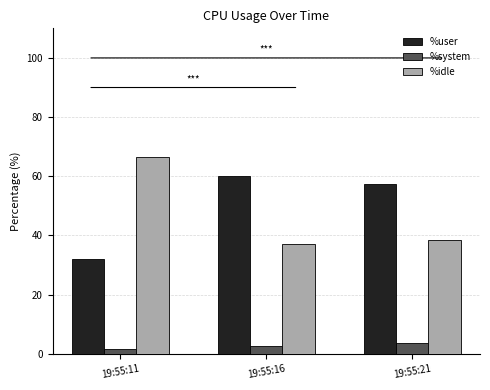

What value does the %idle series have at 19:55:21?

38.4